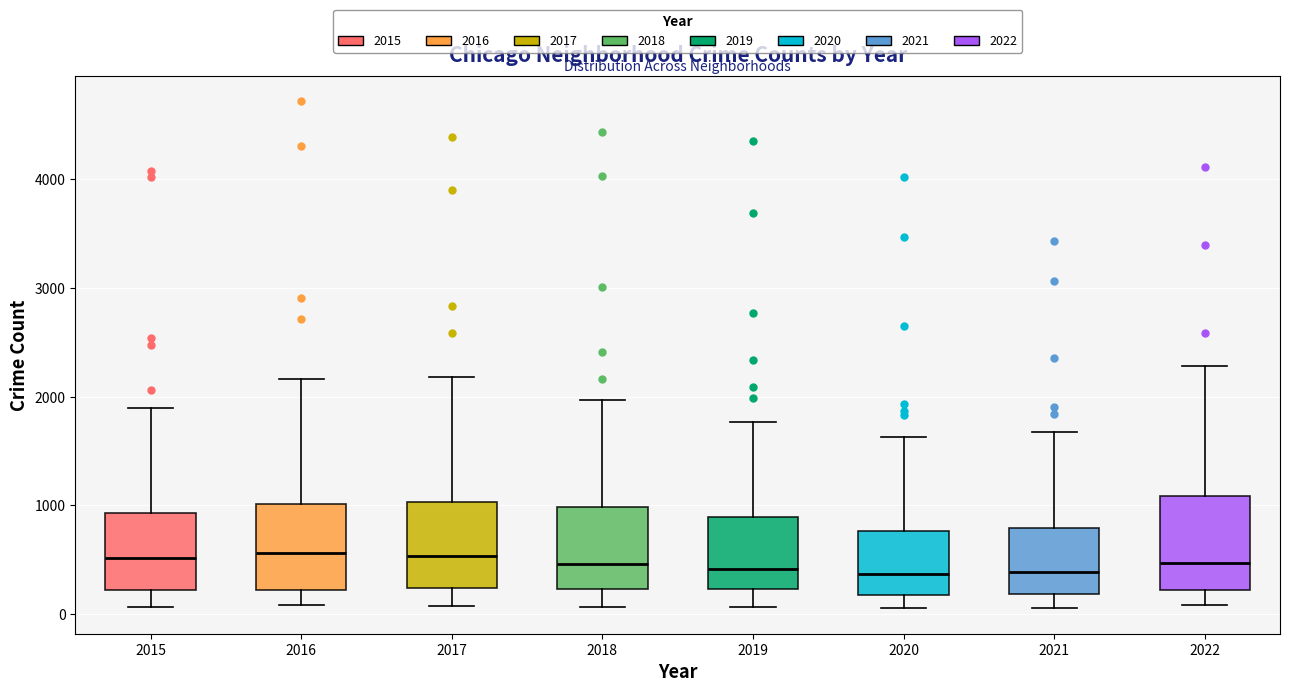

Where is the upper edge of the box at x = 2022 on the y-axis? The values are not printed on the chart, so give them approximately, as read against the axis.

1100